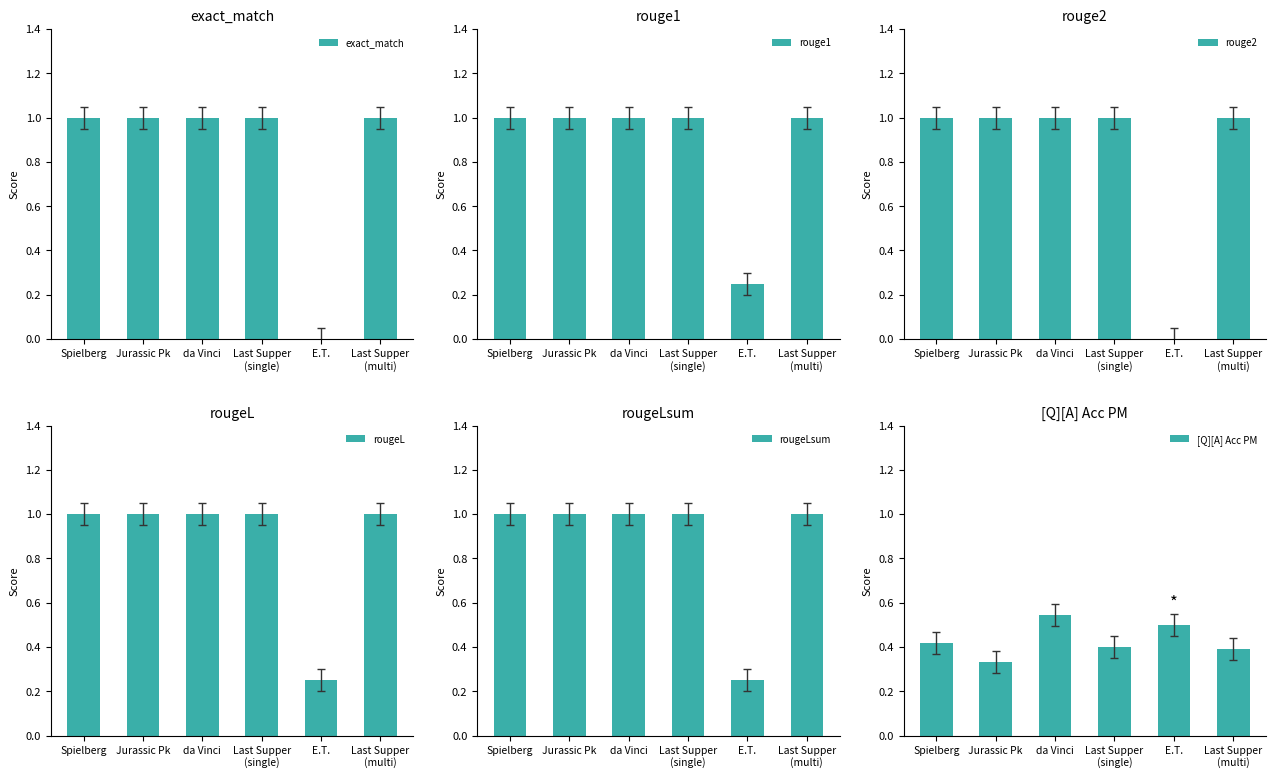

How many groups of bars are there?

6